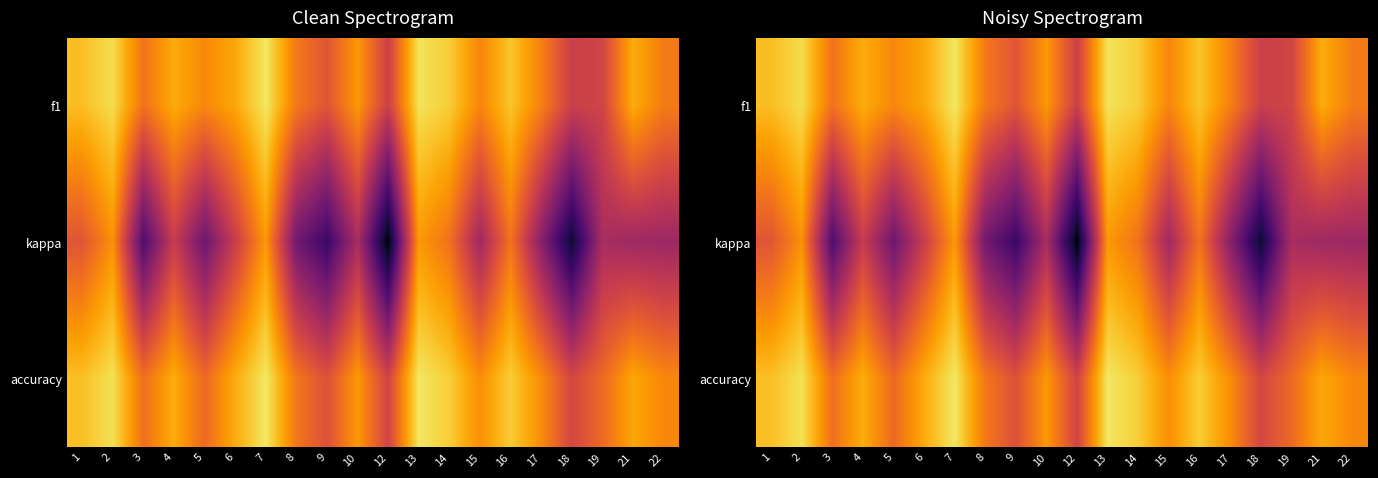

What is the difference between the highest and lowest values at 5?

0.7